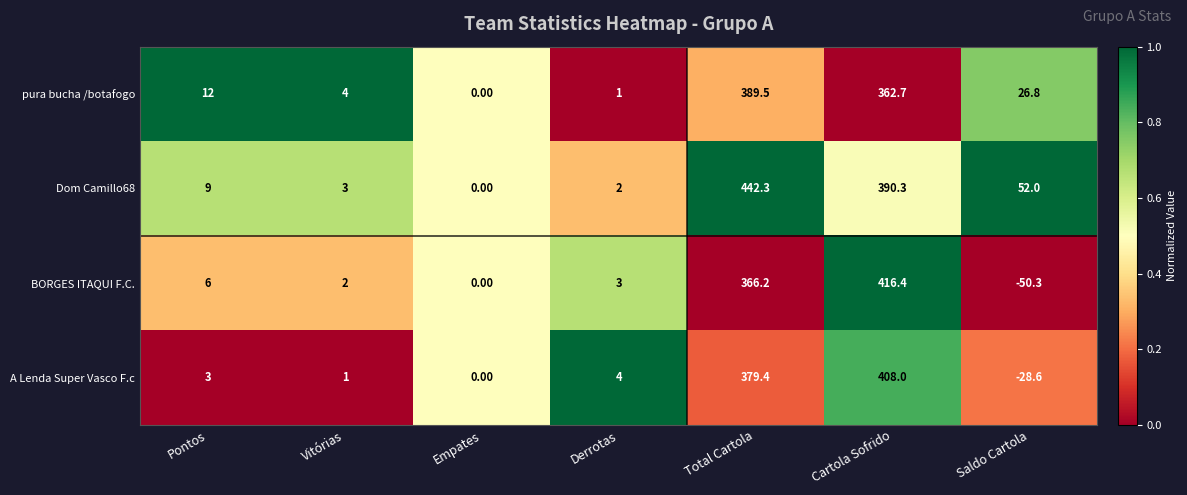

Which series has the largest range (max minus min)?

BORGES ITAQUI F.C.